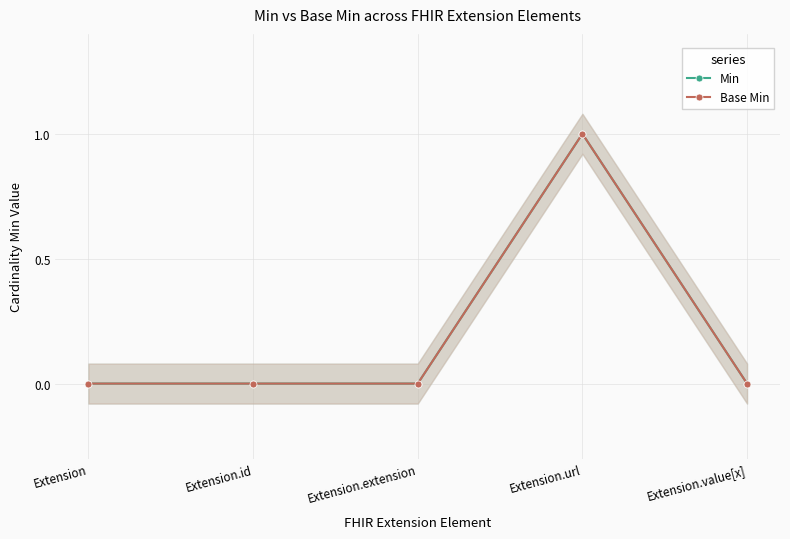

How many lines are shown in the chart?

2